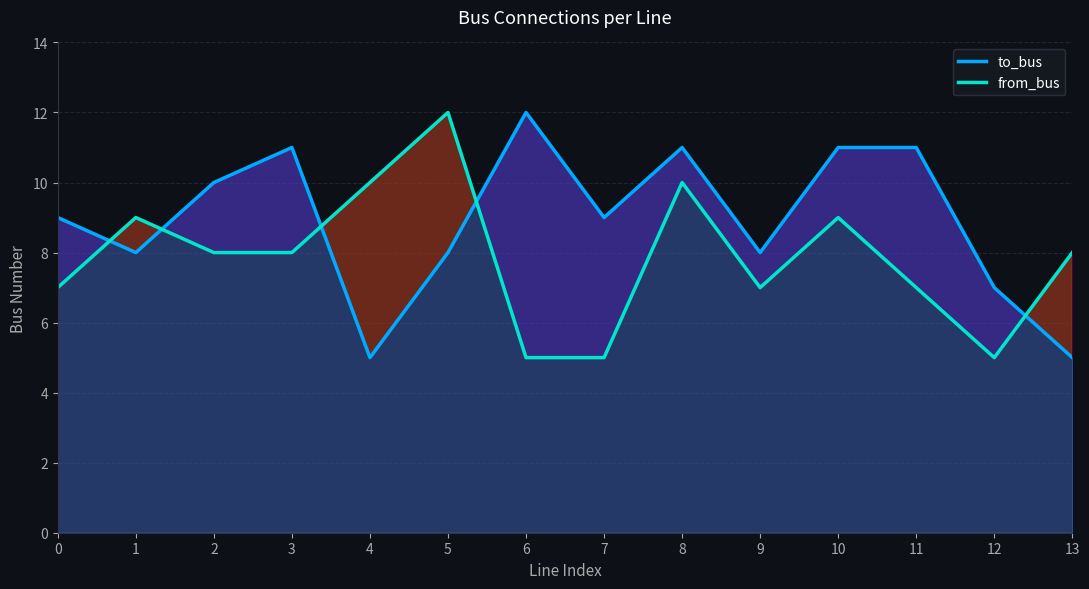

Which series has the widest spread of values?

to_bus